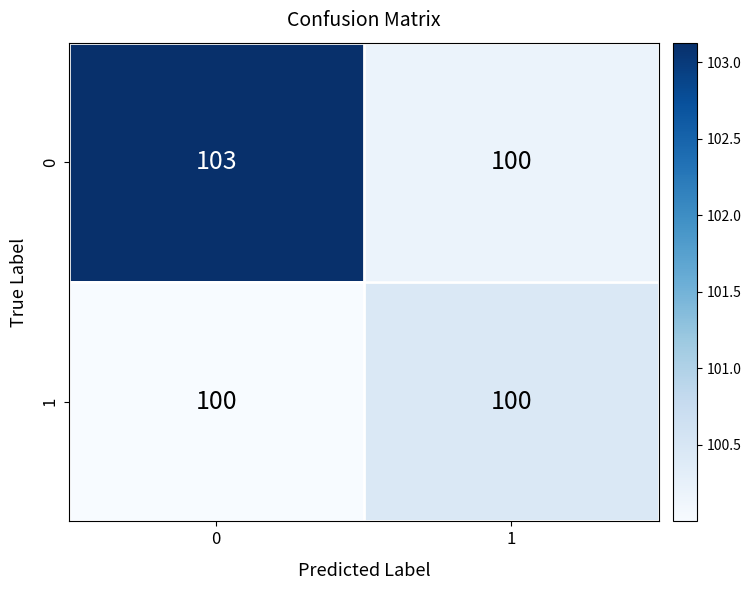

At how many categories does at least one series exceed 102?

1